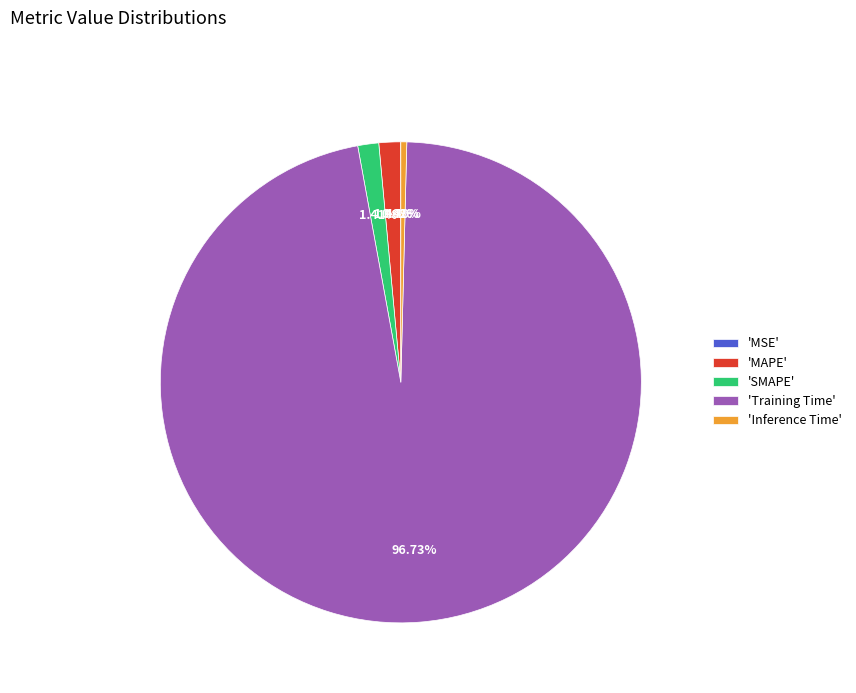

Do 'MAPE' and 'Training Time' together represent more than half of the pie?

Yes